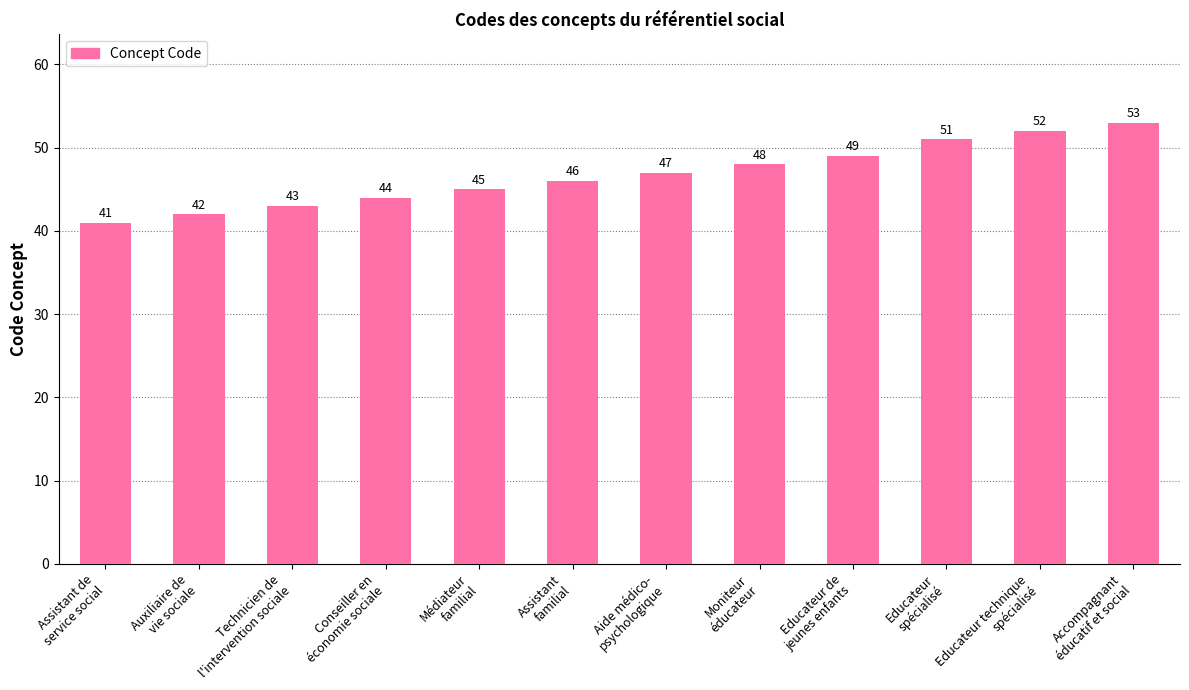

How many bars are there in total?

12